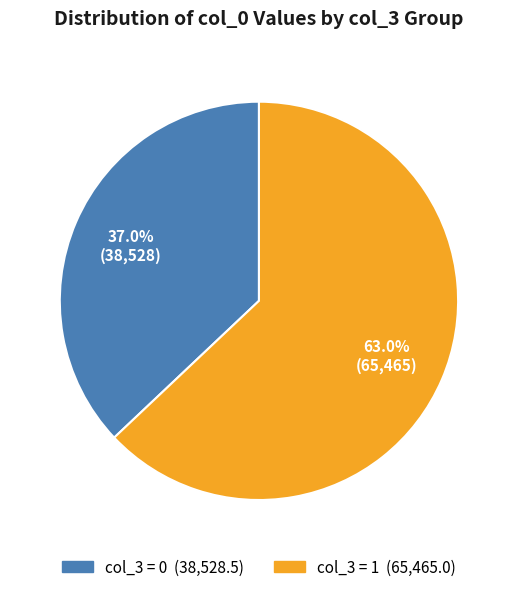

Does any single category account for the majority?

Yes